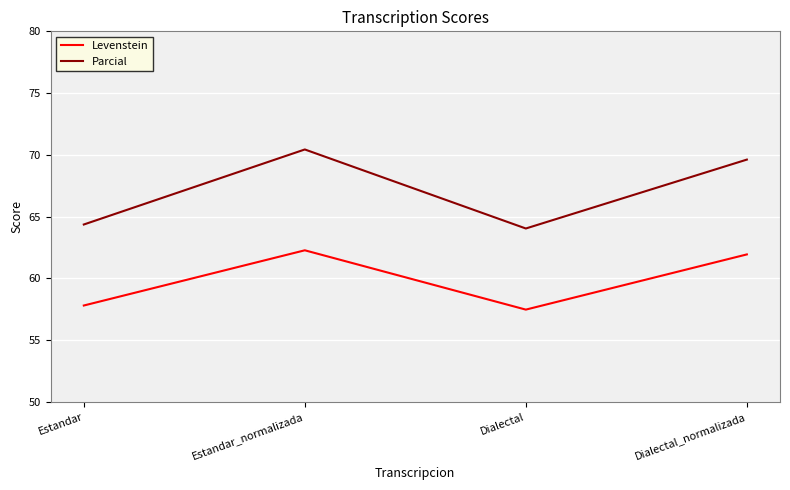

At which category does the chart reach its minimum across all series?

Dialectal